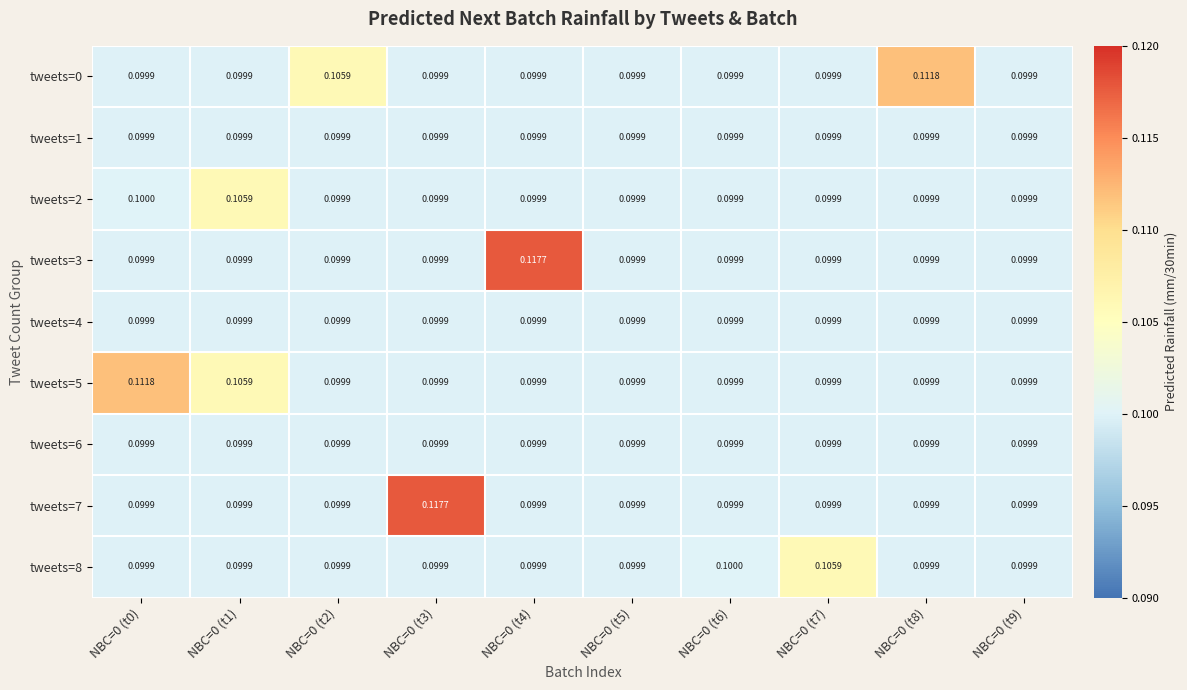

Between NBC=0 (t5) and NBC=0 (t7), which is larger?

NBC=0 (t5)